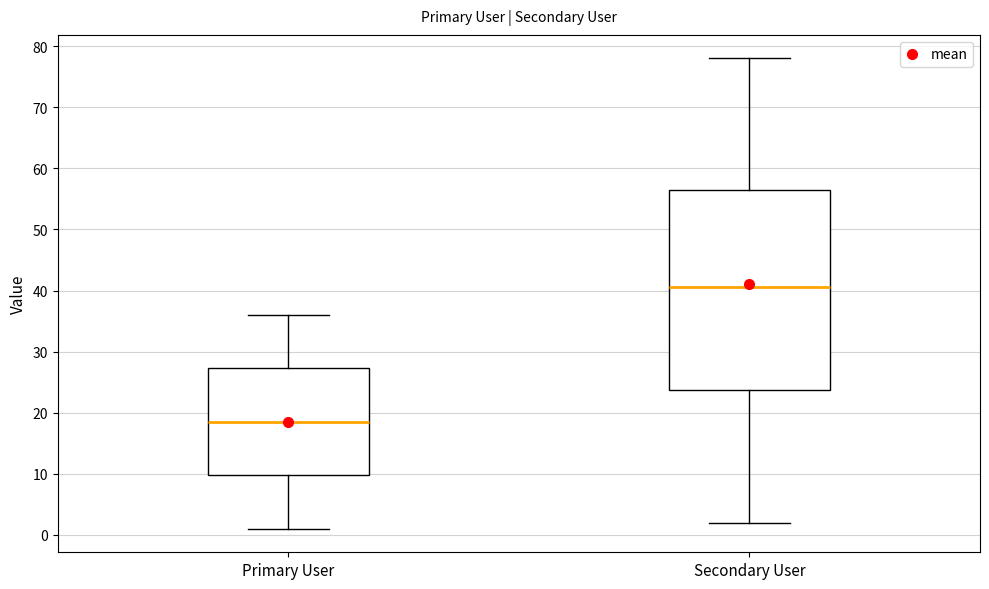

Comparing the boxes themselves (not the whiskers), which one is the tallest?

Secondary User